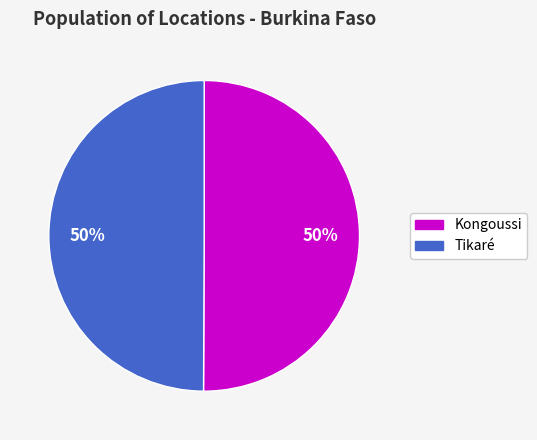

How many segments does this pie chart have?

2